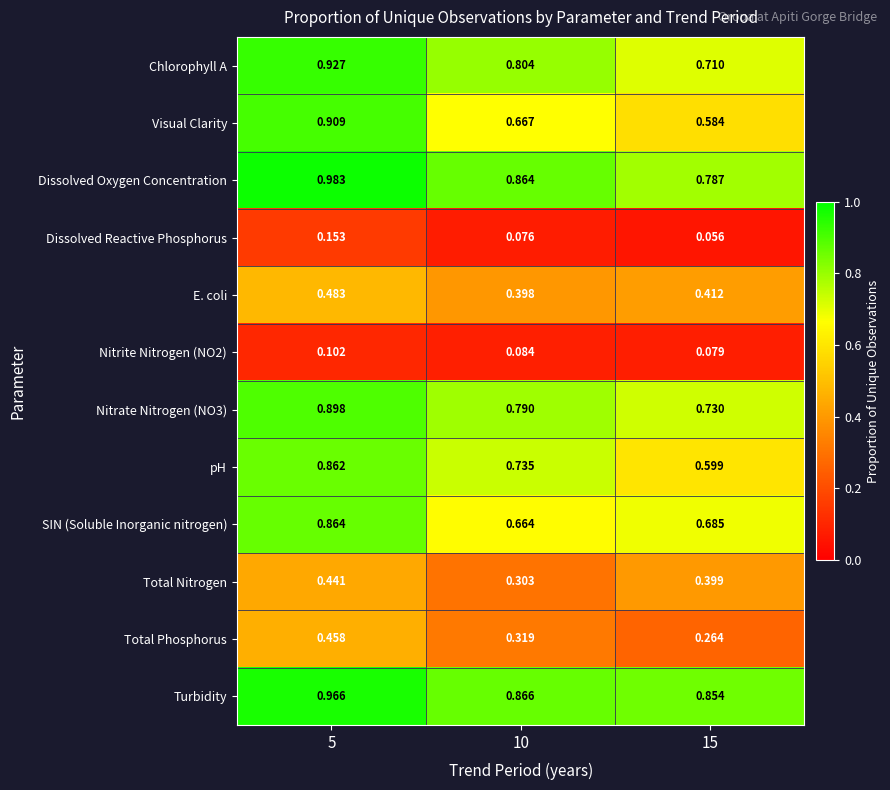

Is the value of Turbidity at 15 greater than the value of E. coli at 10?

Yes